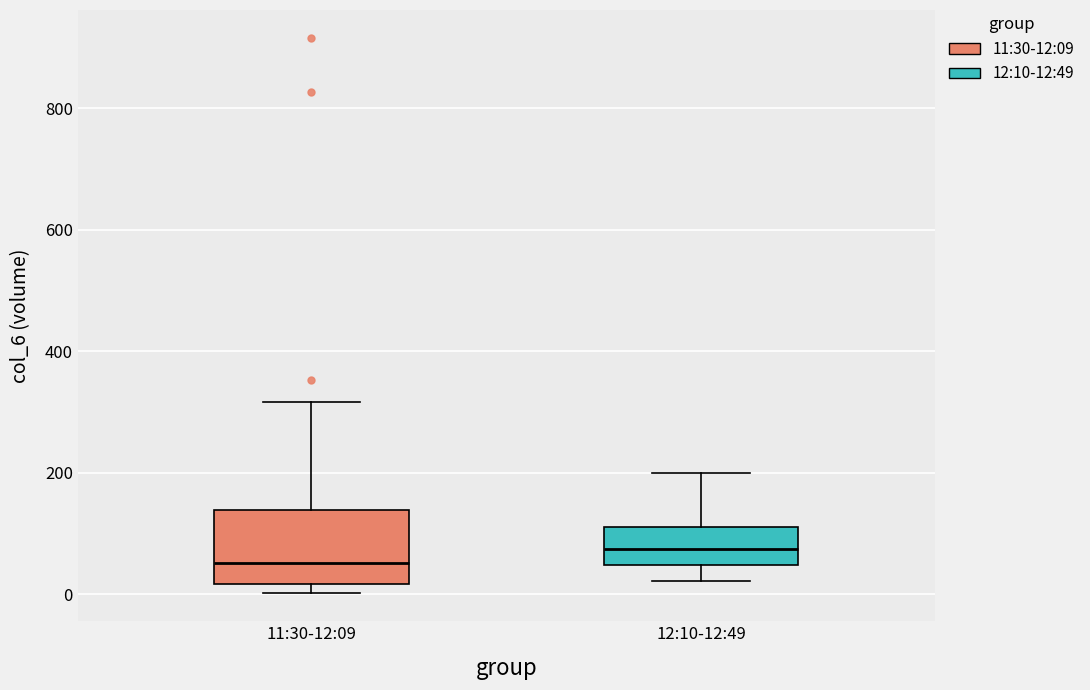

Reading left to right, read every box against the y-axis: the position of its median line, the range the box covers, and the ends of its whiskers. The values are not printed on the chart, so give them approximately, as read against the axis.

11:30-12:09: median 60, box 20 to 140, whiskers 0 to 320
12:10-12:49: median 80, box 40 to 120, whiskers 20 to 200